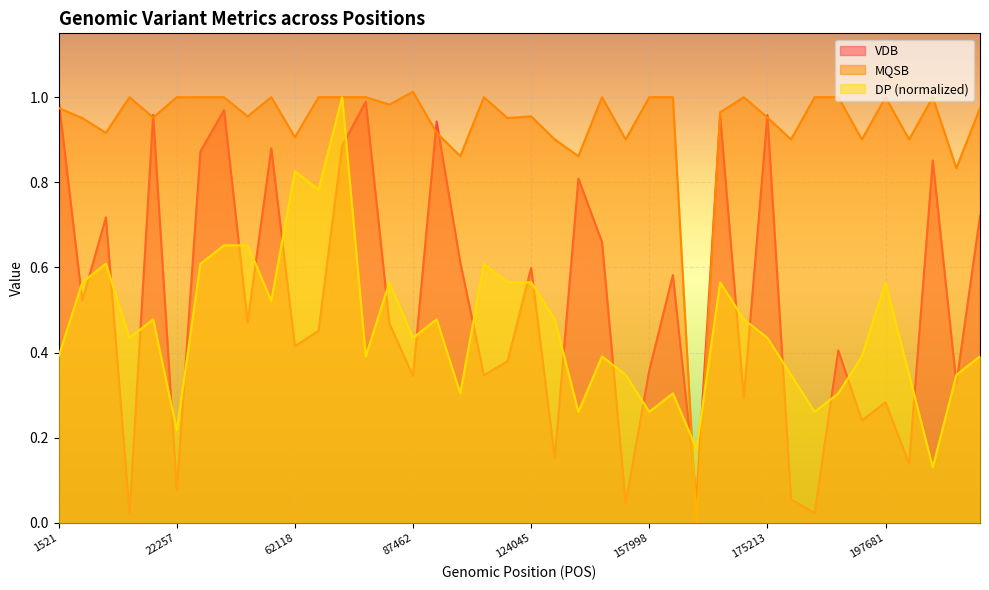

How many interior local valleys does the MQSB series have?

14